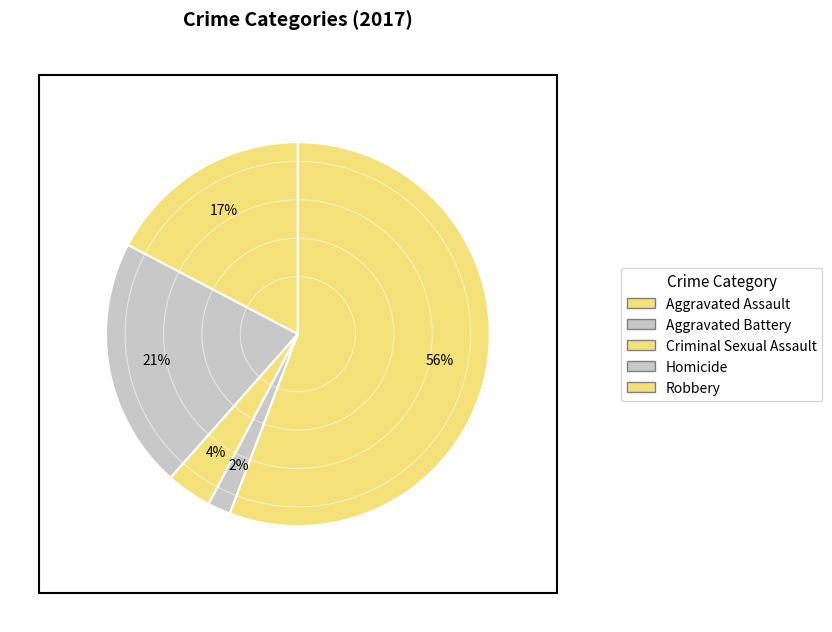

How many segments does this pie chart have?

5